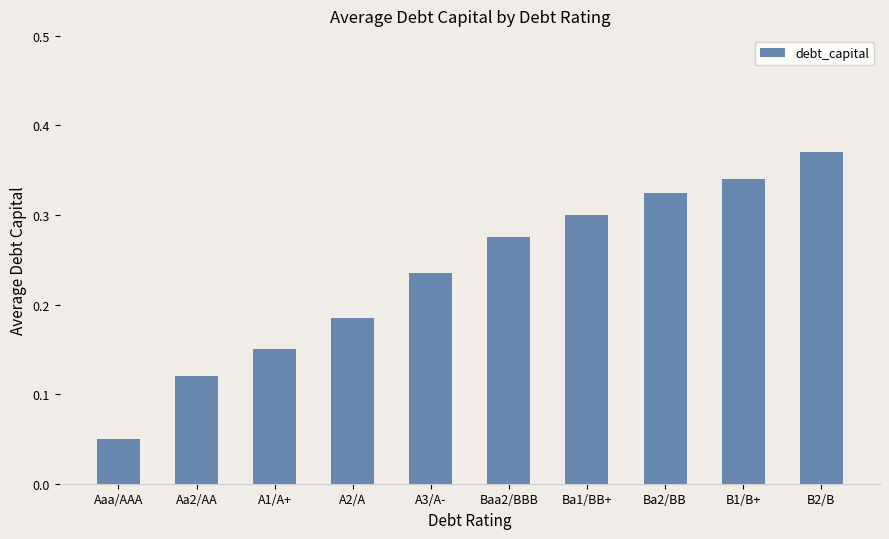

Rank the categories by value from lowest to highest.

Aaa/AAA, Aa2/AA, A1/A+, A2/A, A3/A-, Baa2/BBB, Ba1/BB+, Ba2/BB, B1/B+, B2/B